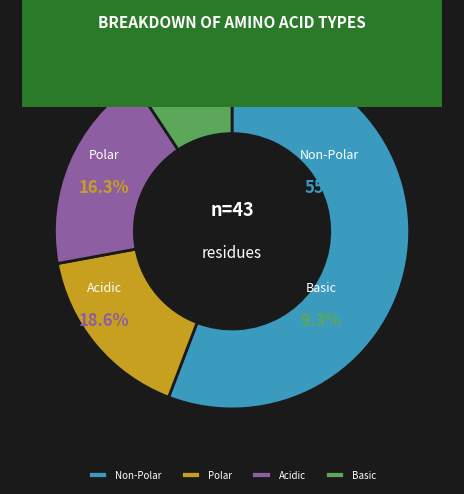

Count the number of slices in the pie.

4